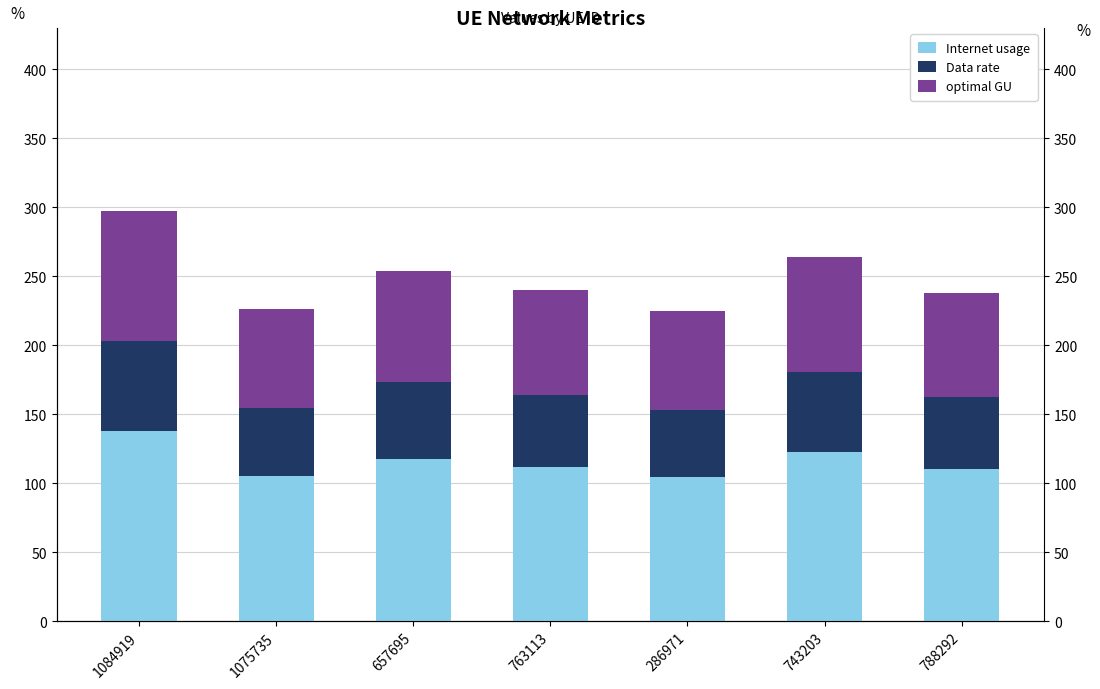

Rank the series by their maximum value, from highest to lowest.

Internet usage, optimal GU, Data rate